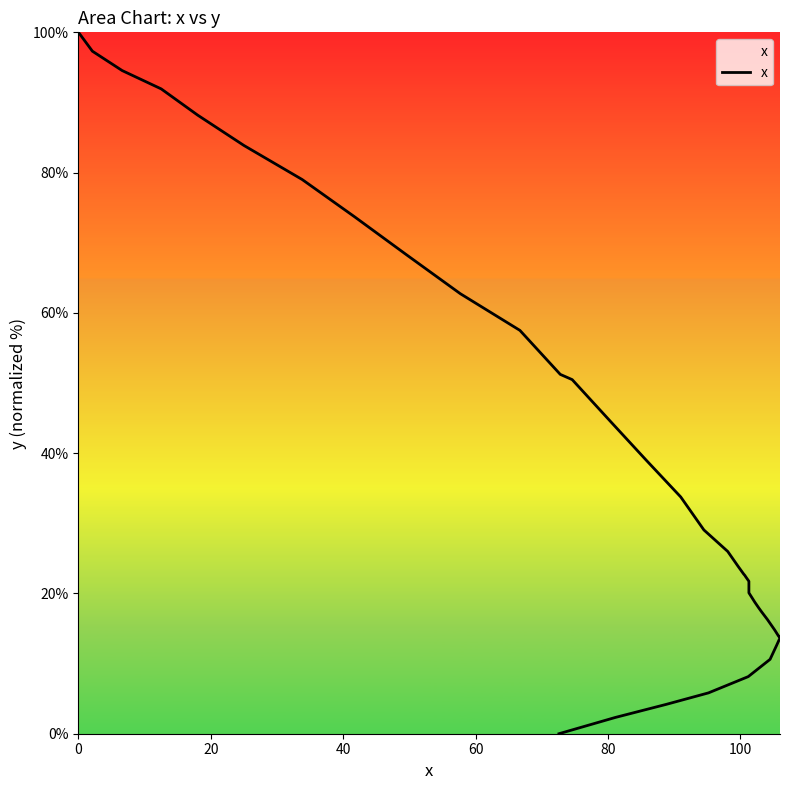

True or false: there are more than 2 points higher than both neighbors.

False